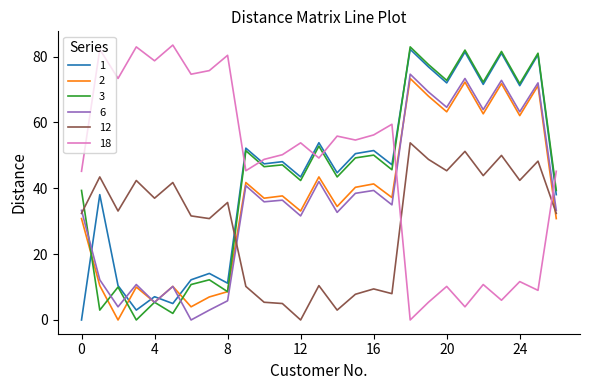

Count the number of data series in this chart.

6